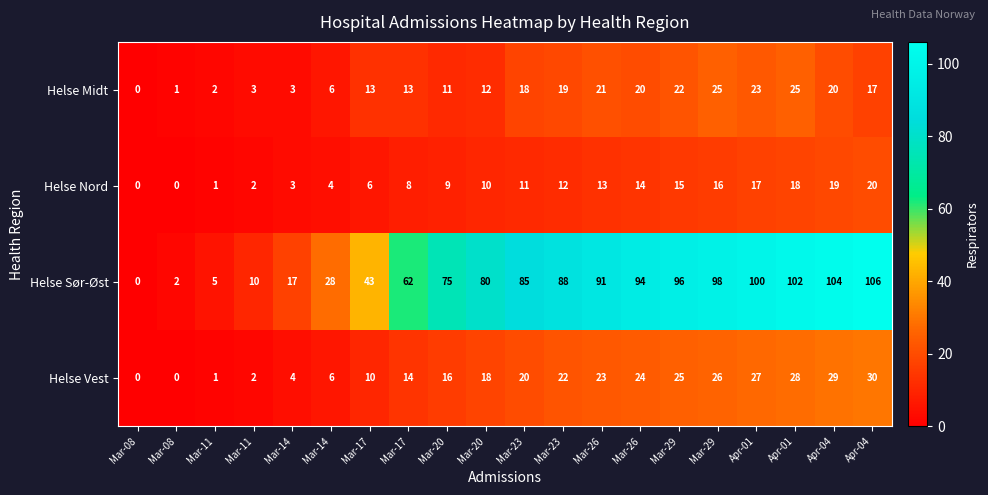

Between Mar-08 and Apr-01, which series saw the biggest shift?

Helse Sør-Øst